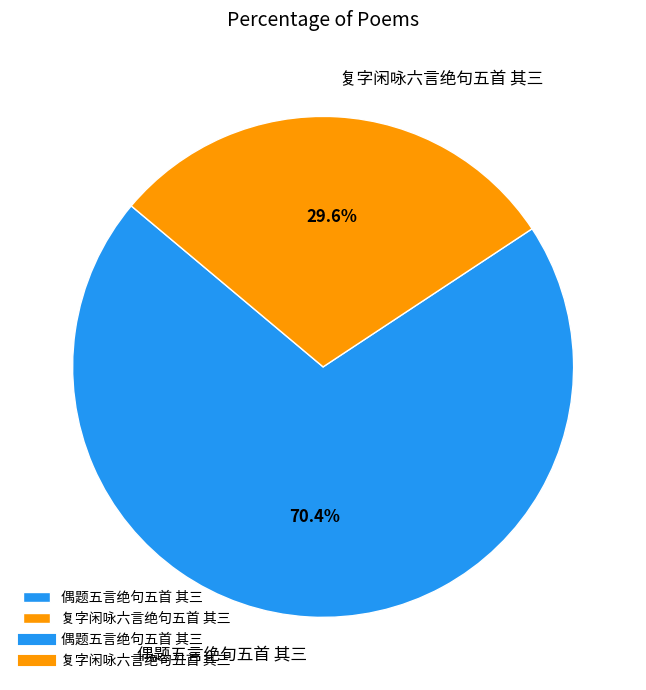

What is the smallest slice in the pie chart?

复字闲咏六言绝句五首 其三